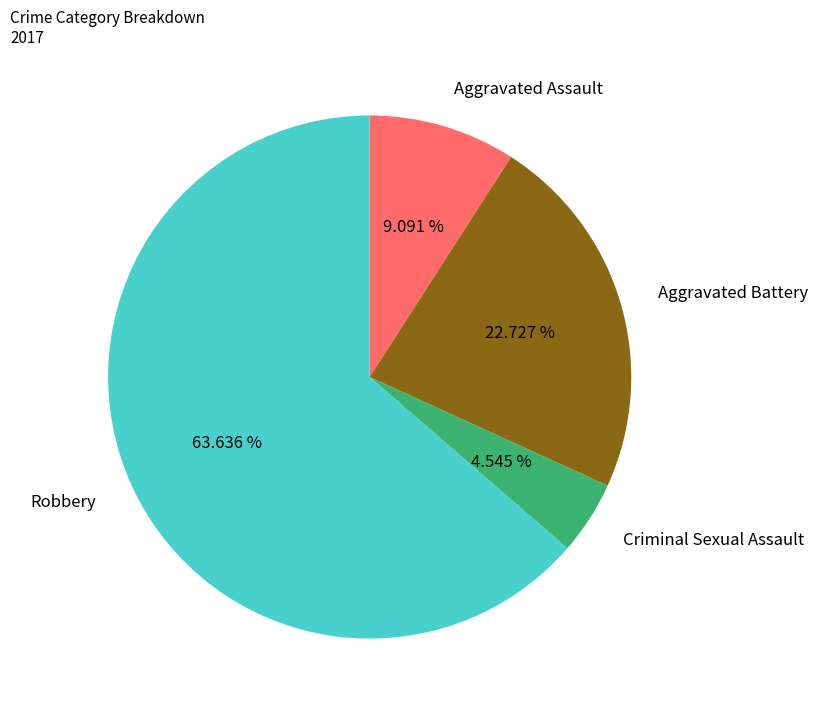

Which slice is the smallest?

Criminal Sexual Assault